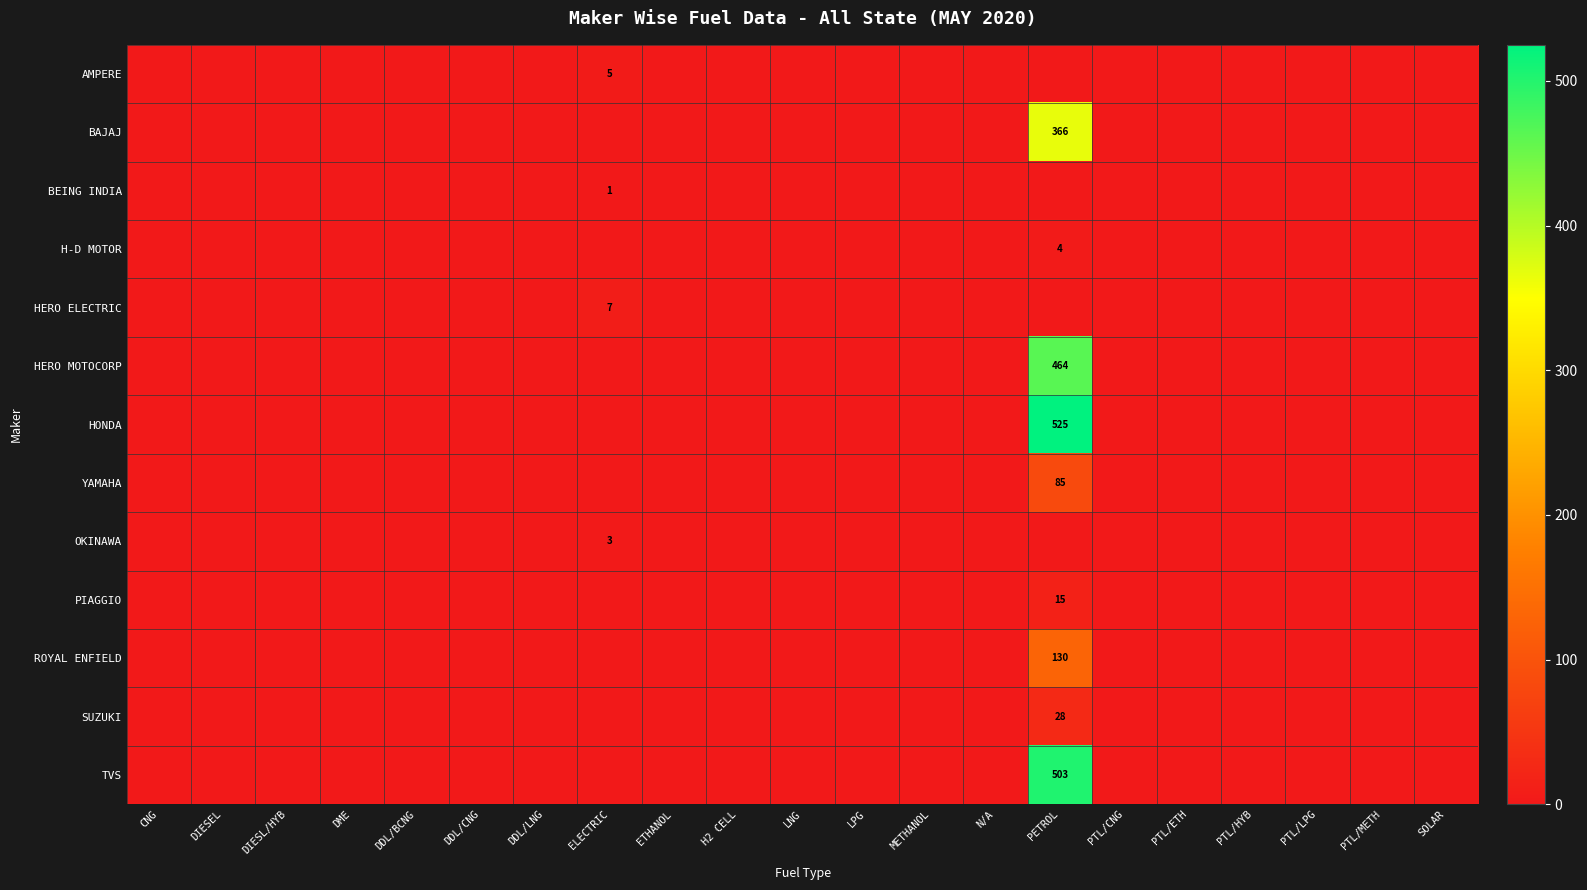

At which category does the chart reach its peak across all series?

PETROL